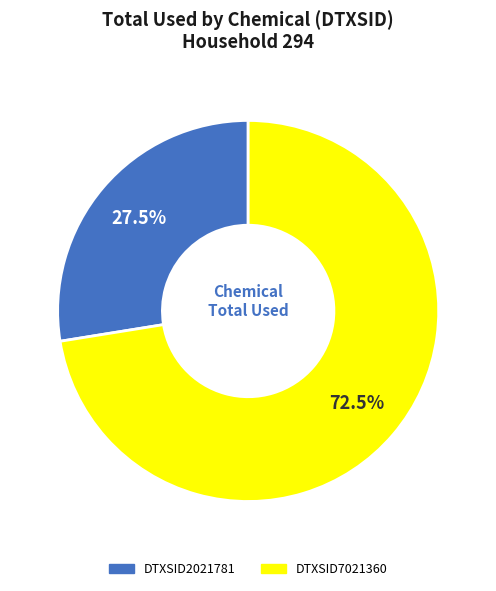

Rank the categories by value from highest to lowest.

DTXSID7021360, DTXSID2021781